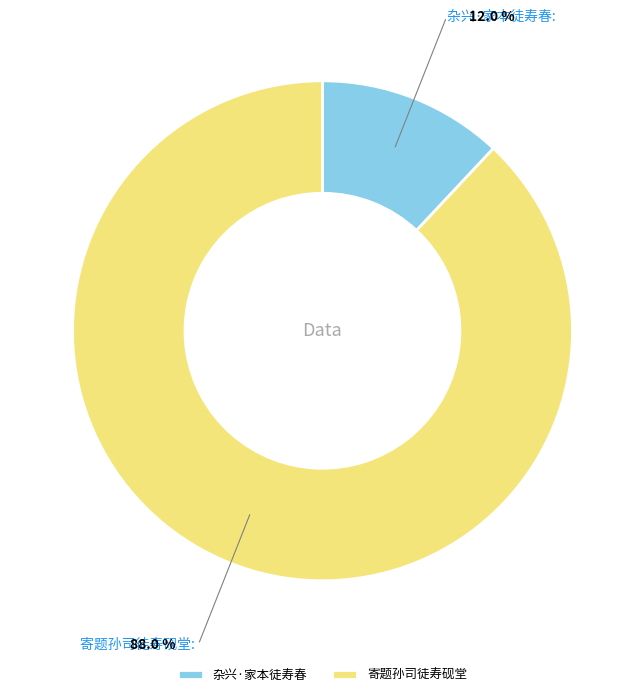

Which has a higher value, 寄题孙司徒寿砚堂 or 杂兴·家本徒寿春?

寄题孙司徒寿砚堂